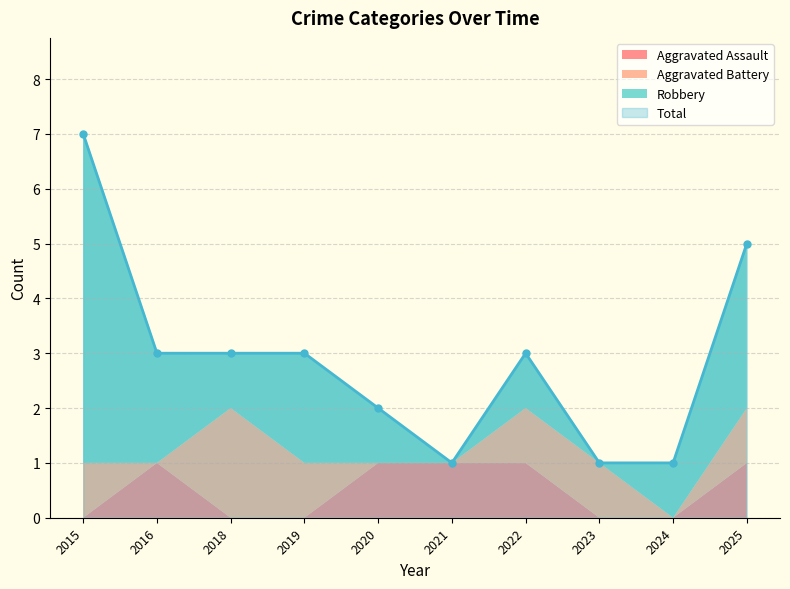

Which series changed the most between 2016 and 2023?

Robbery